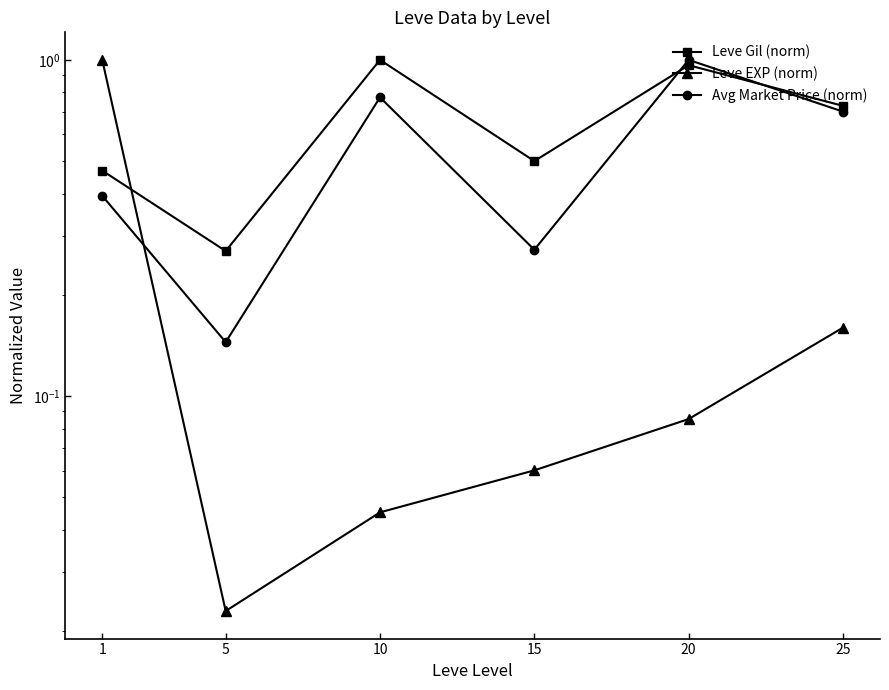

How many lines are shown in the chart?

3